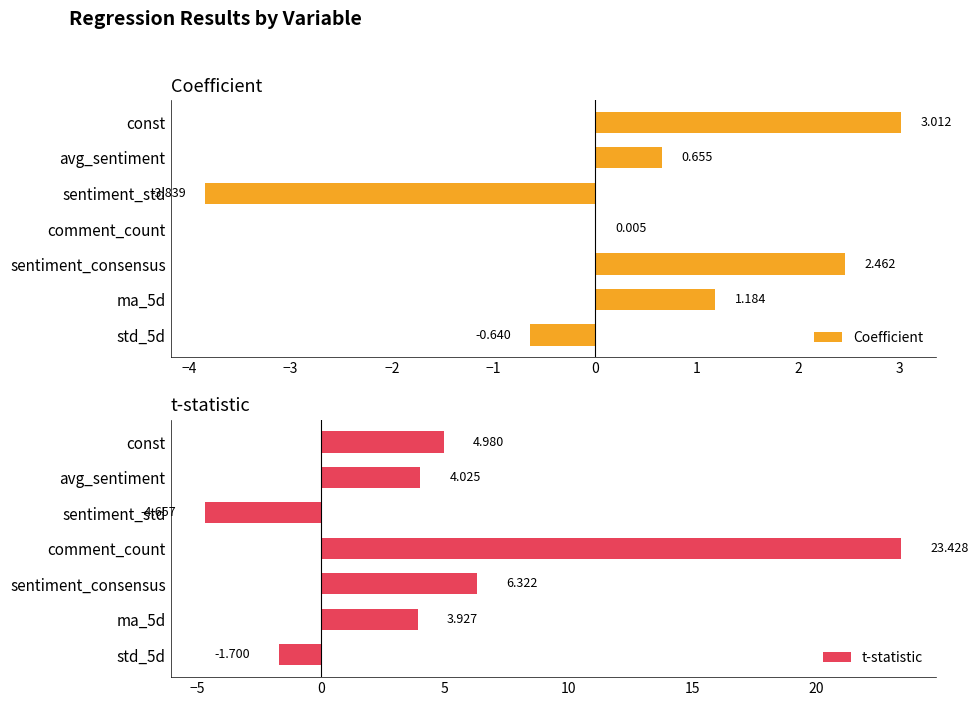

At how many categories does at least one series exceed 4?

4